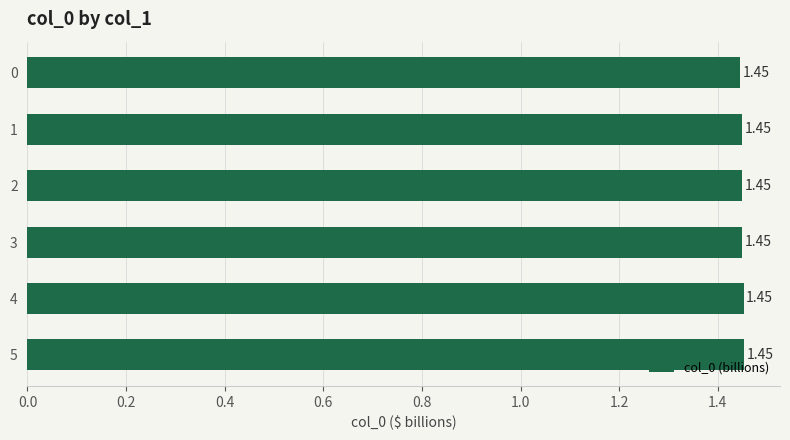

Between 5 and 4, which is larger?

5